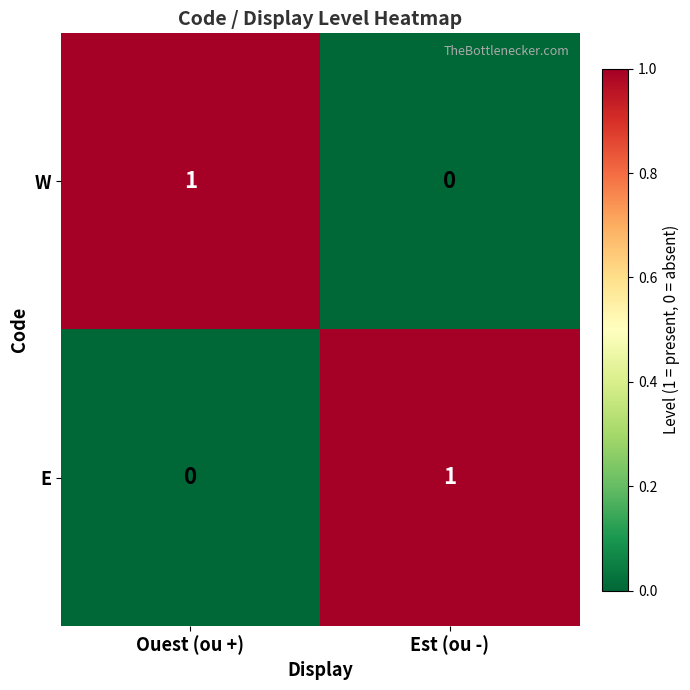

The value of E at Est (ou -) is 1. True or false?

True